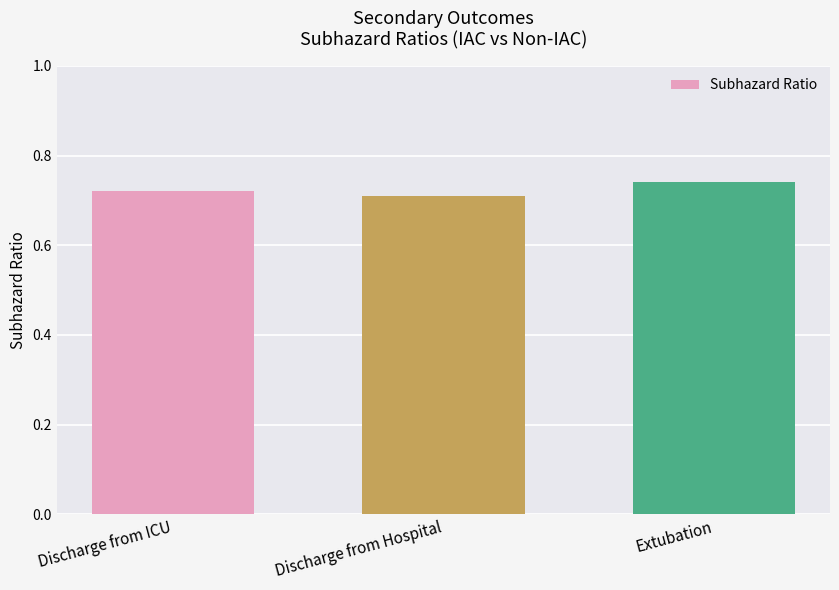

List the labels in order of value, smallest first.

Discharge from Hospital, Discharge from ICU, Extubation